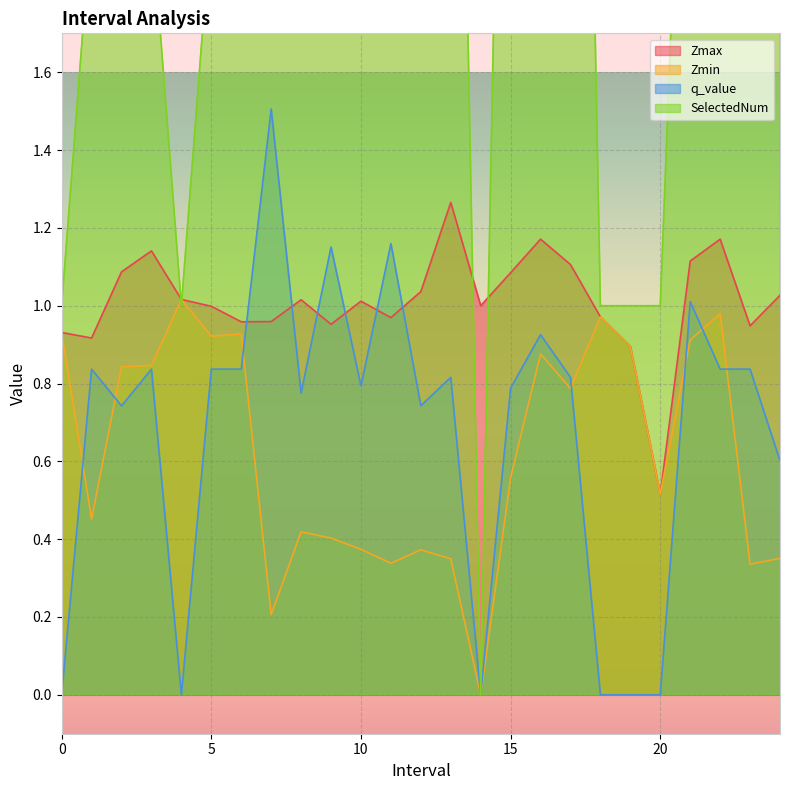

At how many categories does at least one series exceed 3?

7